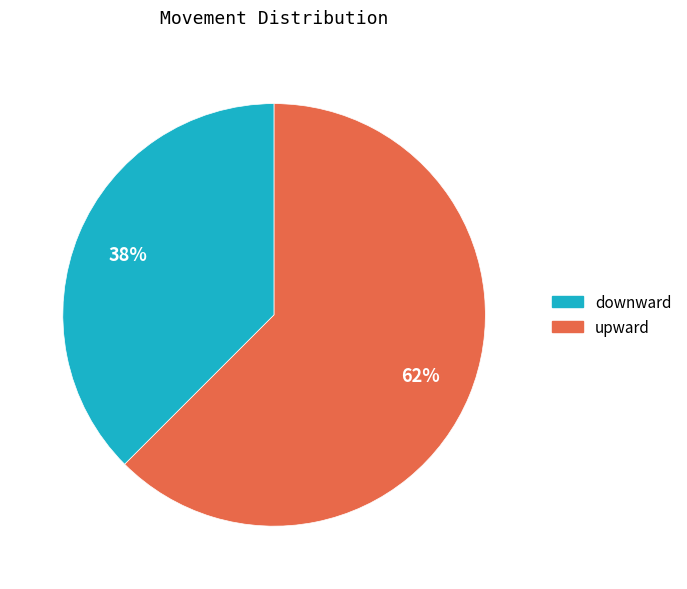

Is there any slice that represents more than half of the pie?

Yes